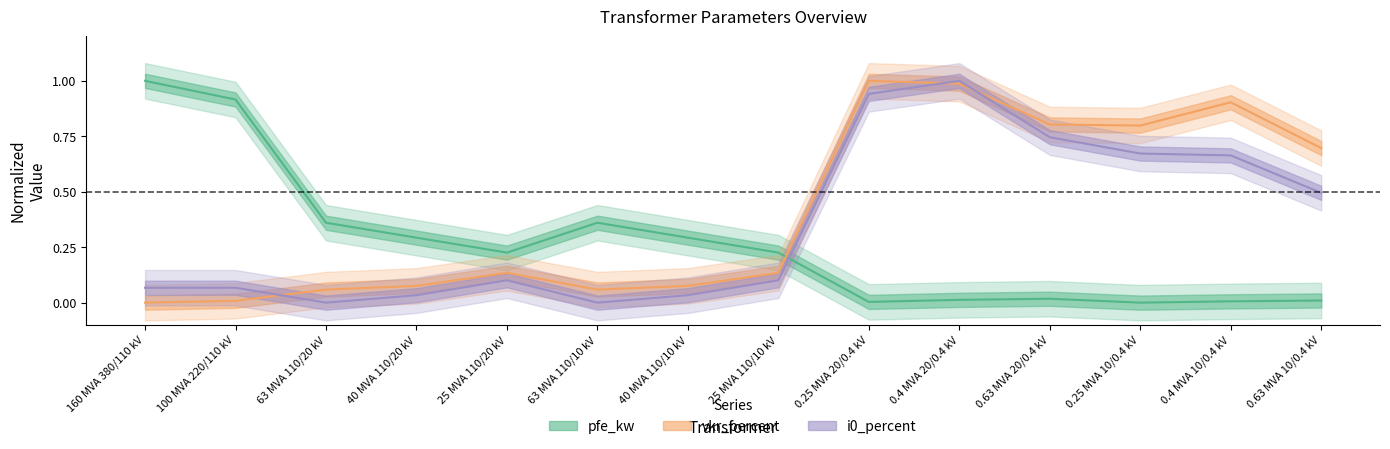

What is the sum of all i0_percent values?

4.9